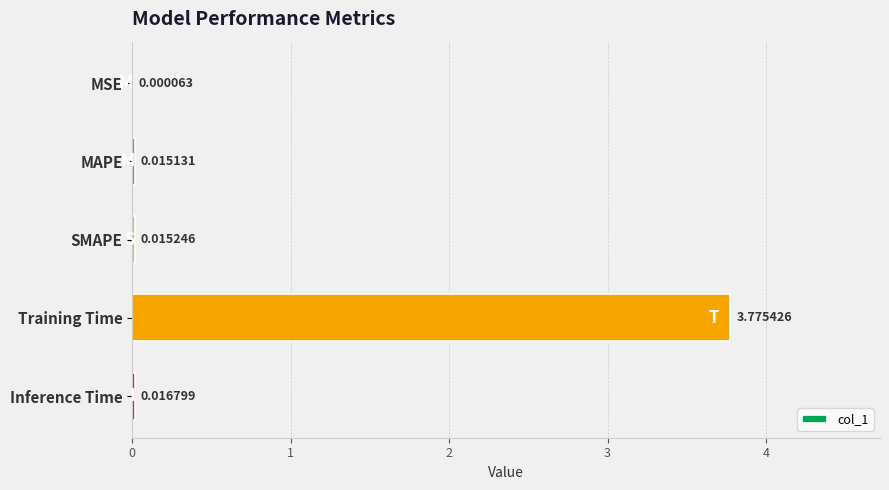

Which category has the highest value across all series?

Training Time